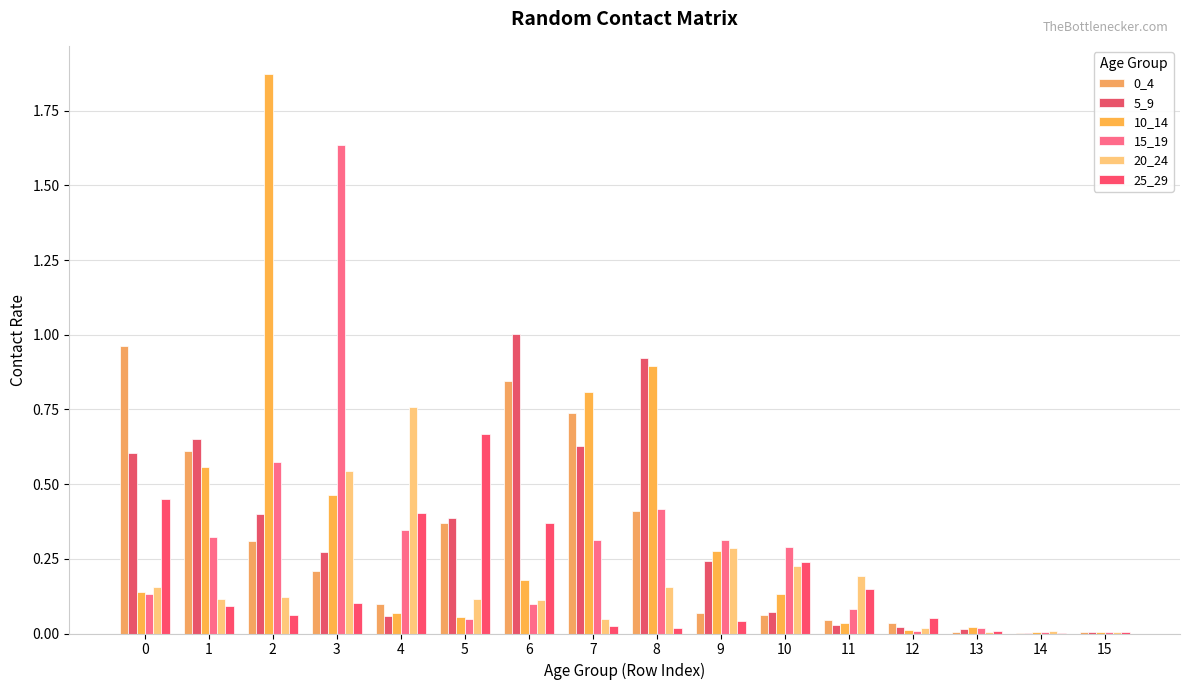

Count the number of categories in the chart.

16